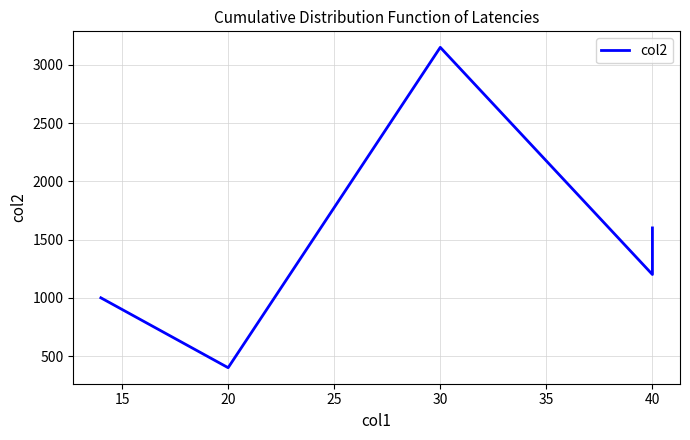

What is the difference between the second highest and second lowest values?

600